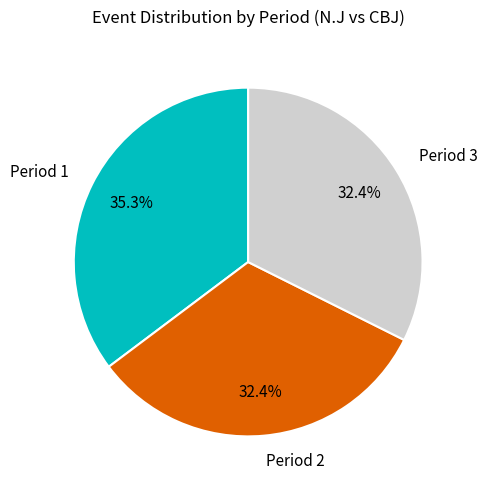

True or false: Period 3 accounts for 32% of the total.

True